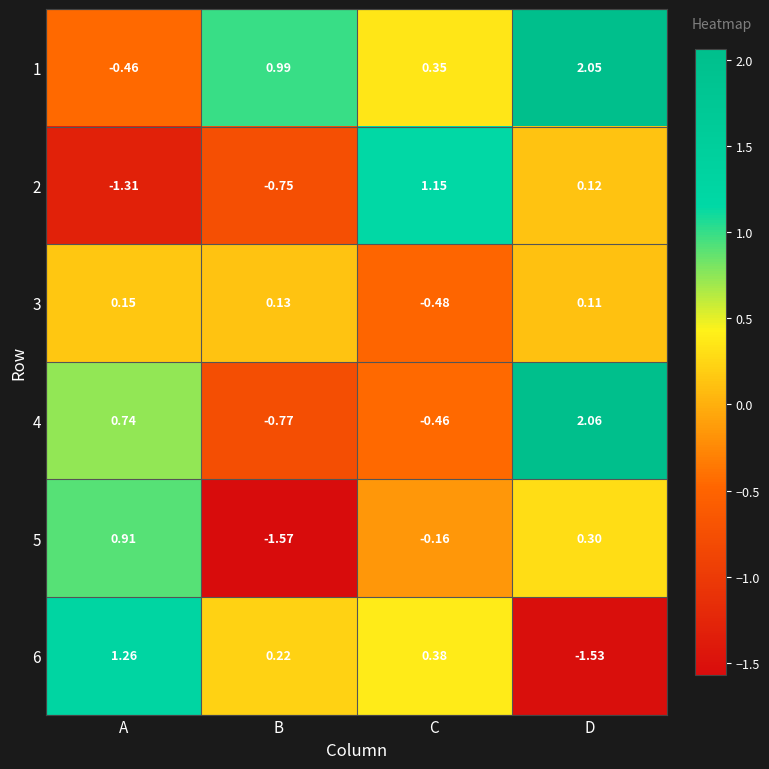

Which category has the lowest value across all series?

B